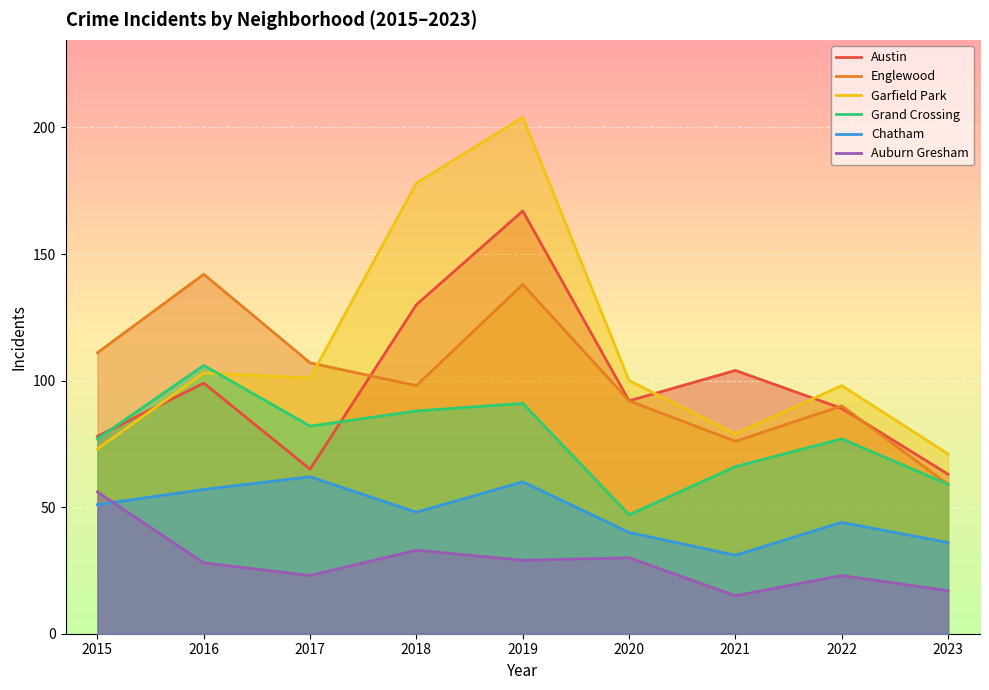

At which category does Auburn Gresham reach its first local valley?

2017